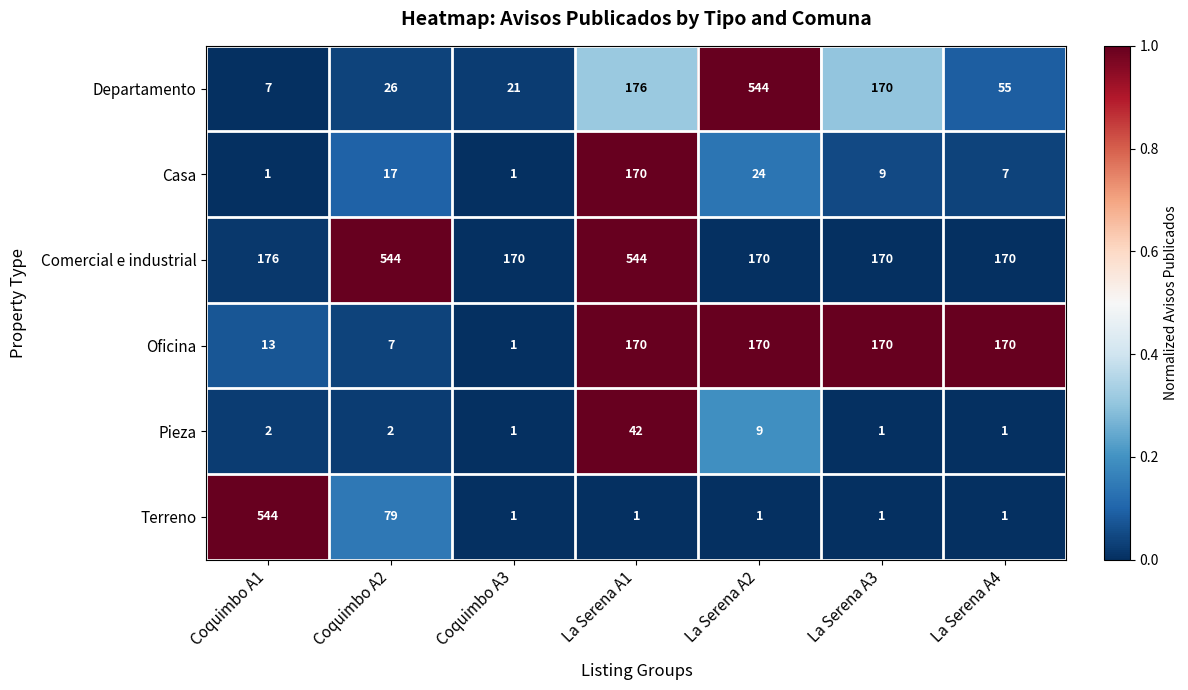

Is it true that Comercial e industrial equals 170 at La Serena A4?

True